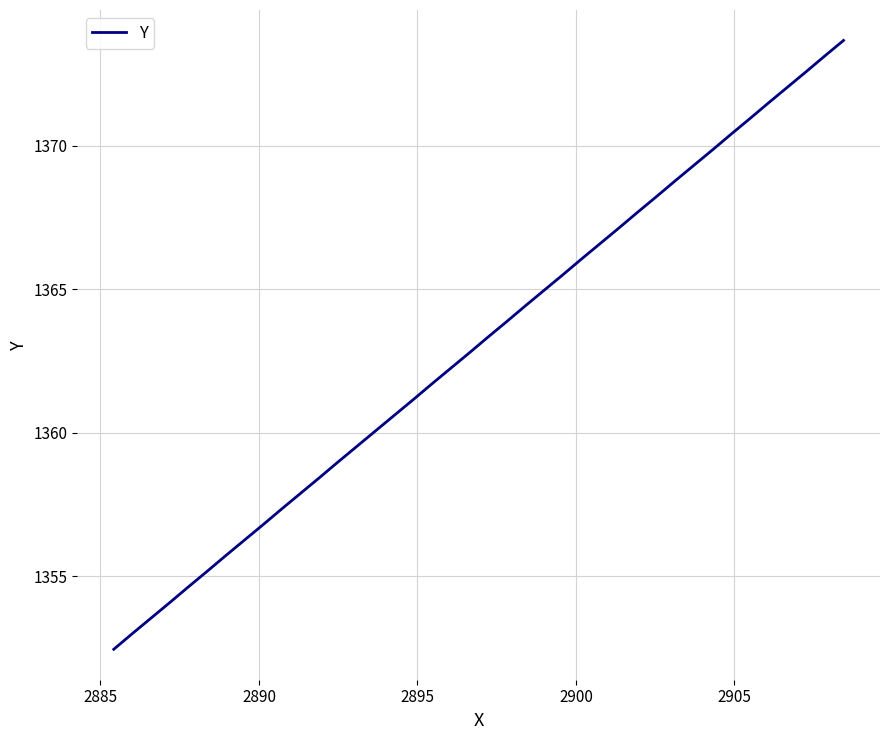

What is the greatest value displayed?

1373.7